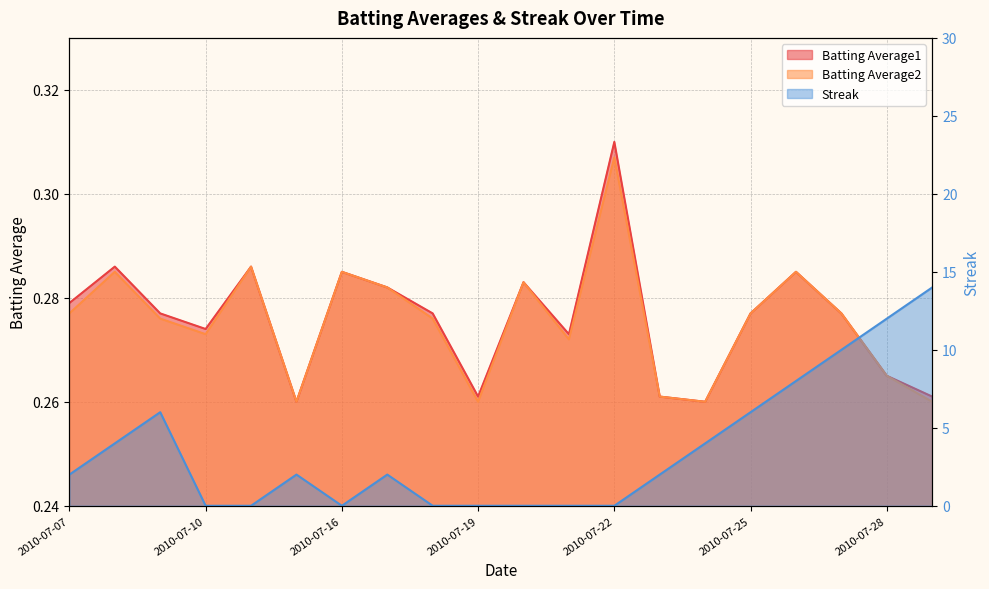

Which category has the highest value in the Batting Average1 series?

2010-07-22